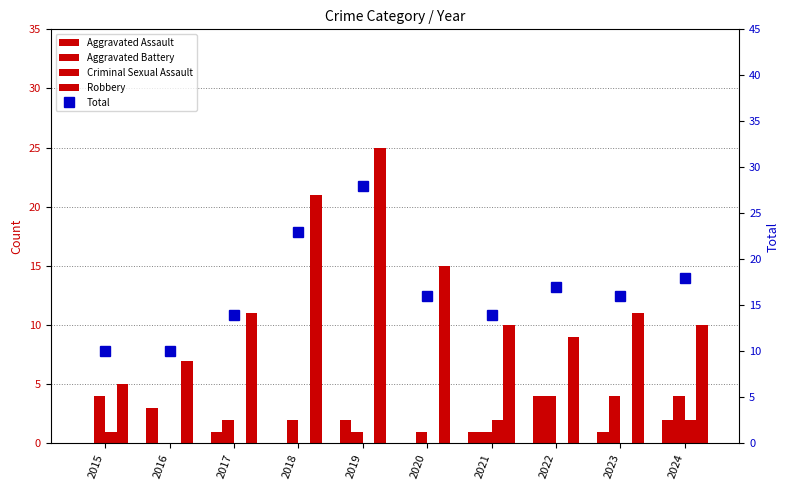

Which category has the lowest value across all series?

2015